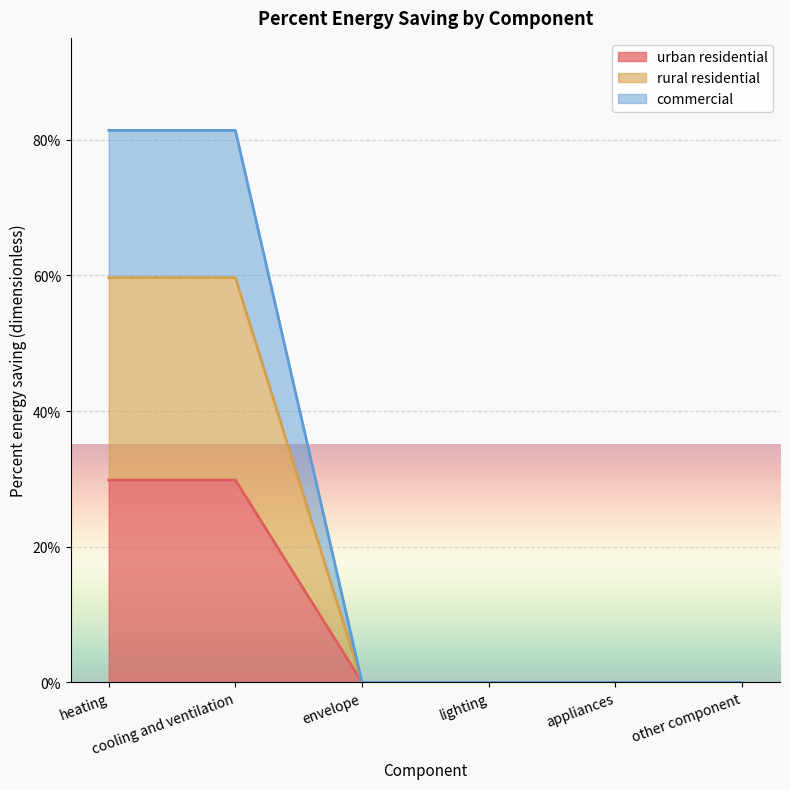

Which category has the highest value across all series?

heating